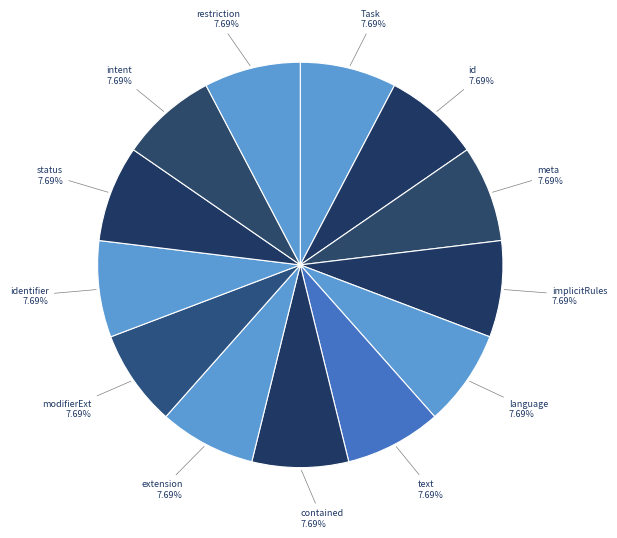

How many slices are in this pie chart?

13